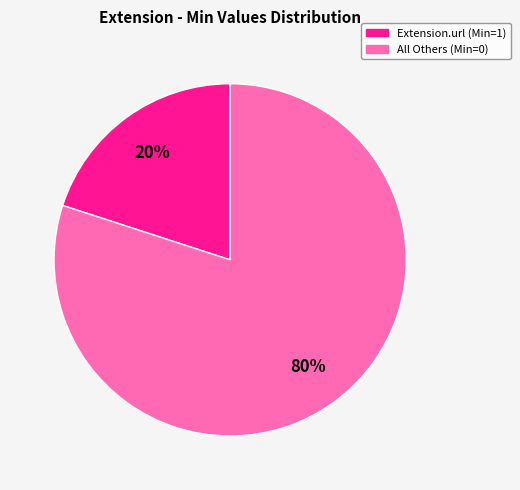

To the nearest percent, what is the difference between the largest and smallest slice percentages?

60%